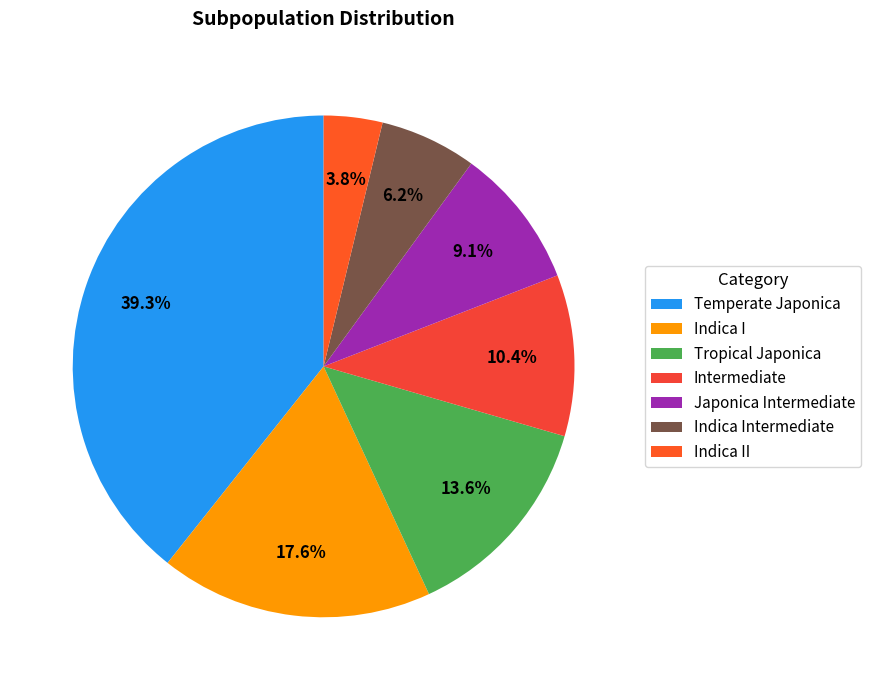

Which slice is the smallest?

Indica II